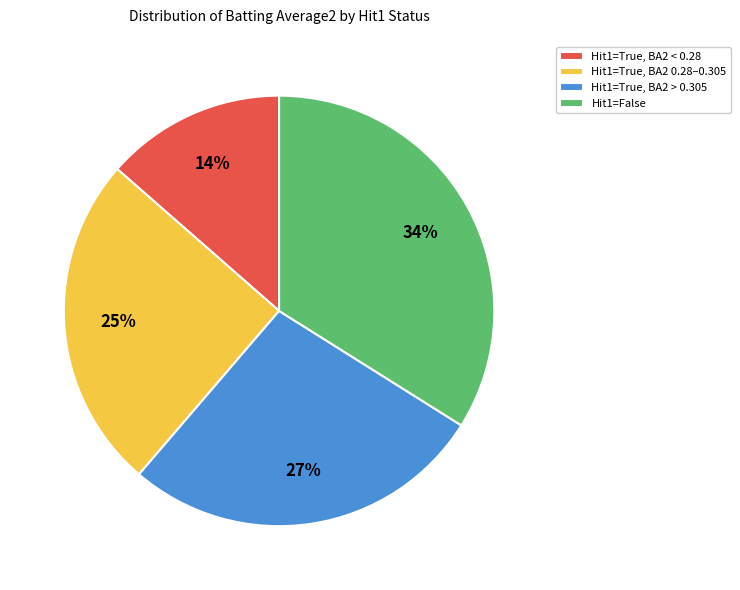

How many segments does this pie chart have?

4